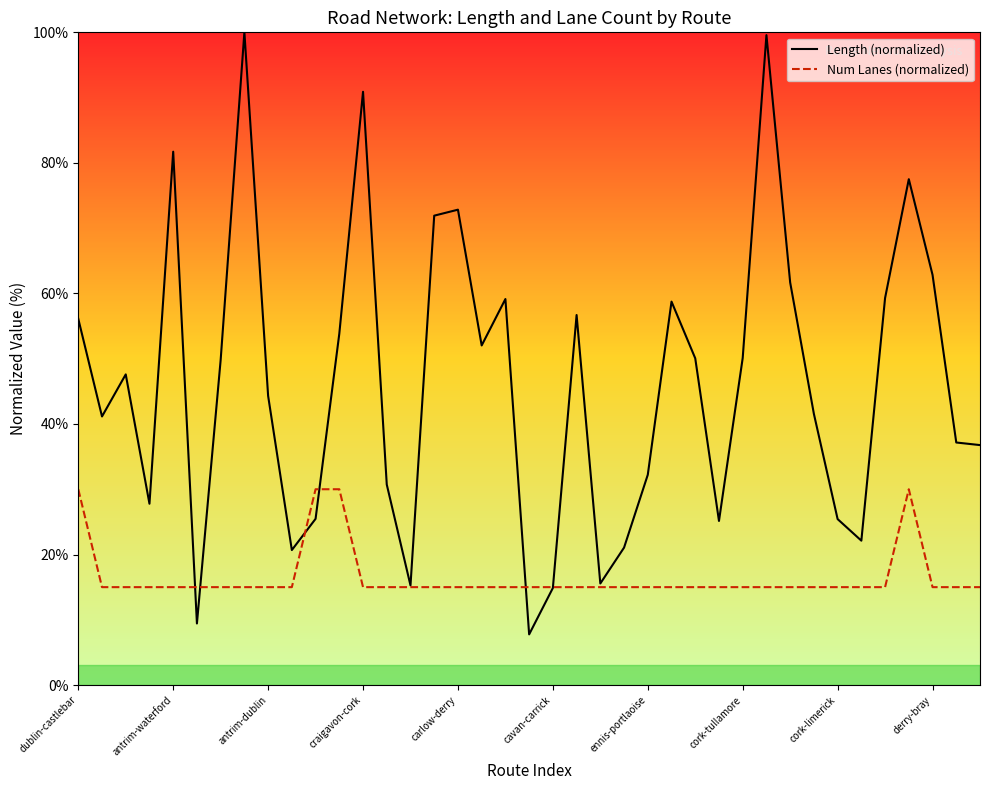

How many interior local peaks does the Length (normalized) series have?

10